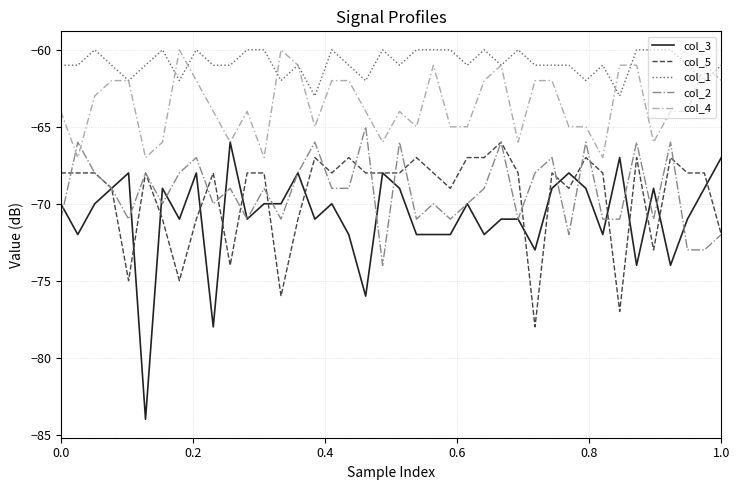

Which series has the largest range (max minus min)?

col_3